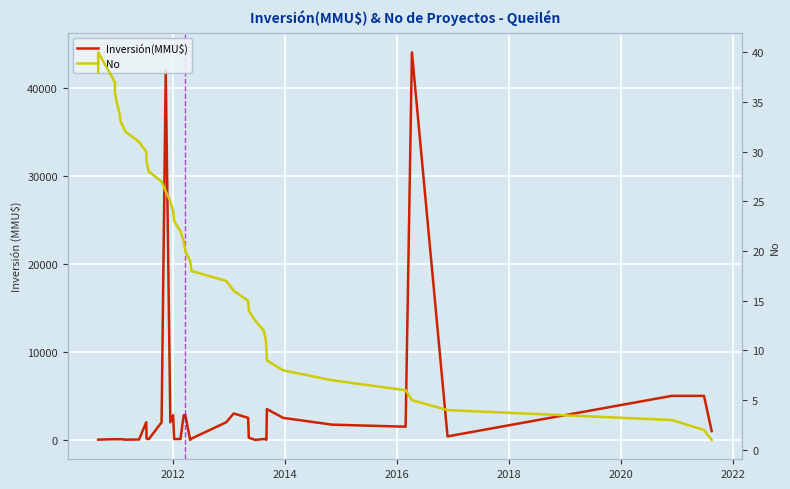

What is the maximum value shown in the chart?

44000